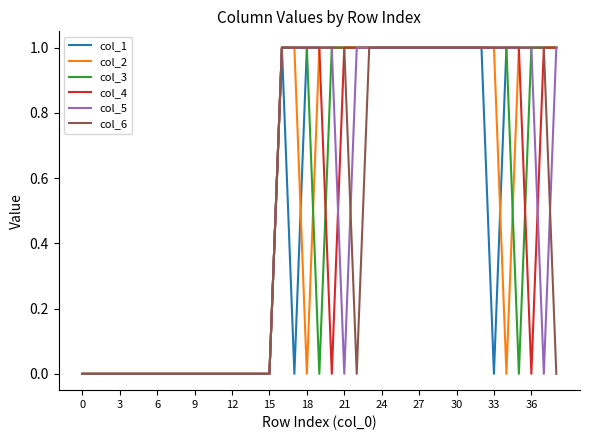

Is this an area chart (filled region under the line)?

No